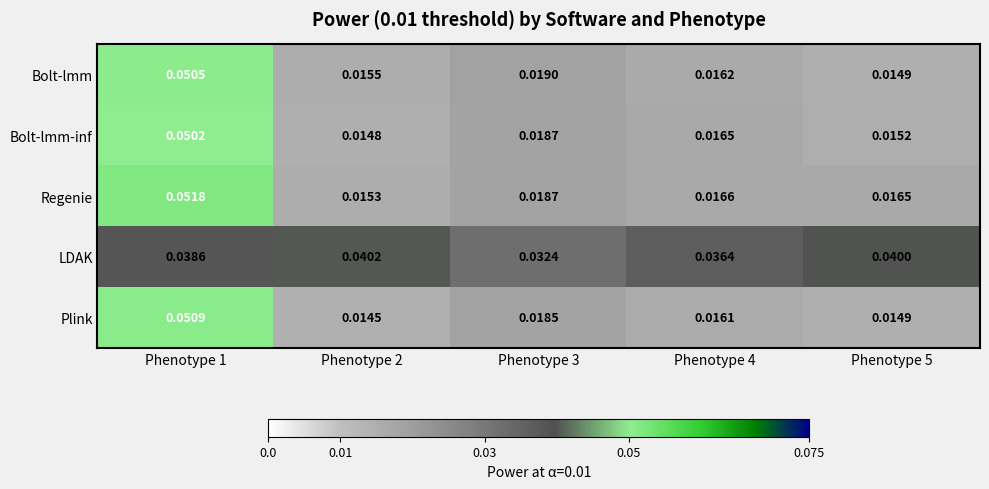

Count the number of categories in the chart.

5